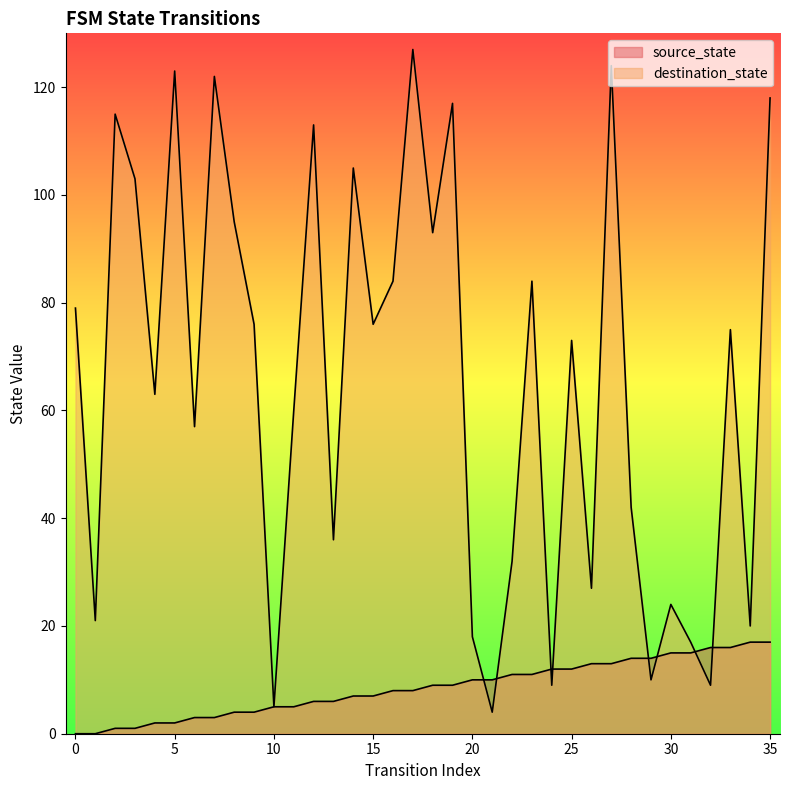

Reading left to right, transcribe all the data shown in this chart.

source_state: 0=0	1=0	2=1	3=1	4=2	5=2	6=3	7=3	8=4	9=4	10=5	11=5	12=6	13=6	14=7	15=7	16=8	17=8	18=9	19=9	20=10	21=10	22=11	23=11	24=12	25=12	26=13	27=13	28=14	29=14	30=15	31=15	32=16	33=16	34=17	35=17
destination_state: 0=79	1=21	2=115	3=103	4=63	5=123	6=57	7=122	8=95	9=76	10=5	11=60	12=113	13=36	14=105	15=76	16=84	17=127	18=93	19=117	20=18	21=4	22=32	23=84	24=9	25=73	26=27	27=124	28=42	29=10	30=24	31=17	32=9	33=75	34=20	35=118